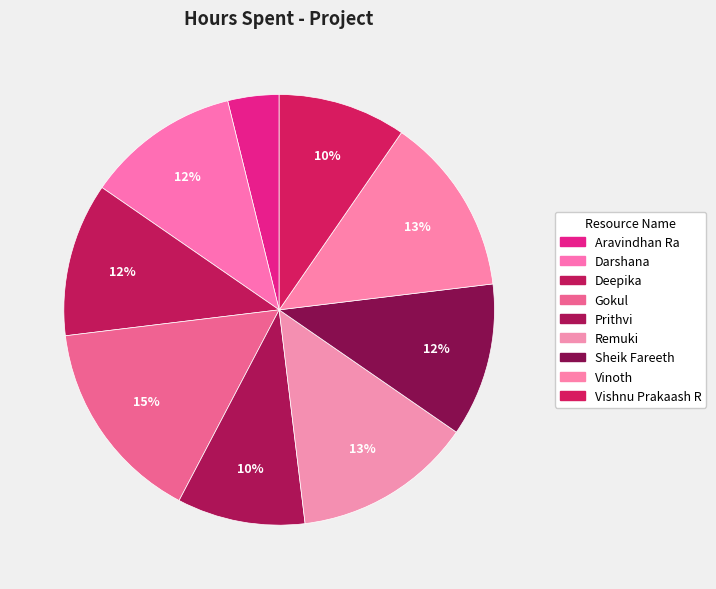

The Aravindhan Ra slice represents 4% of the pie. True or false?

True